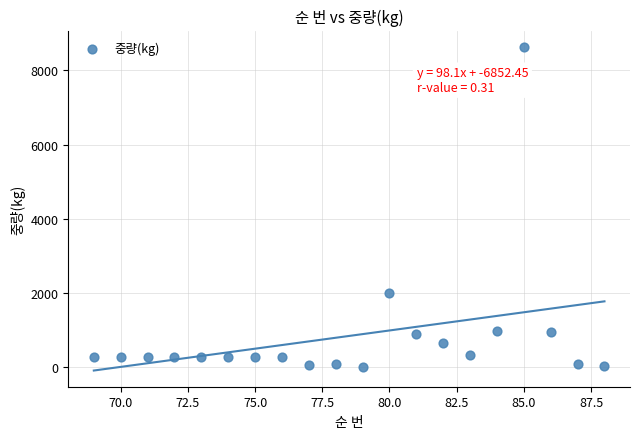

What Y value in the scatter plot is closest to 4321?

2000